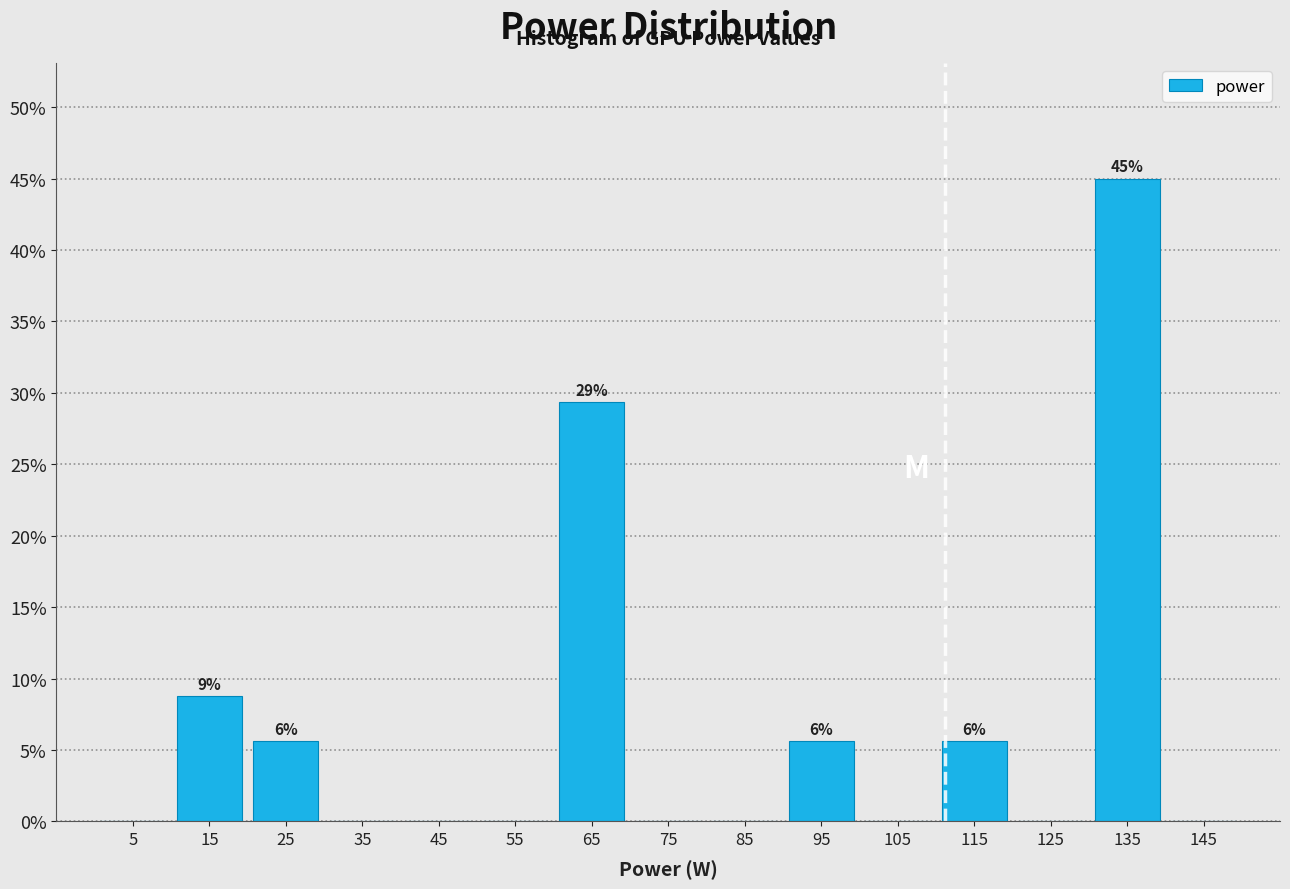

Over which range of the x-axis is the bar tallest?

130 to 140